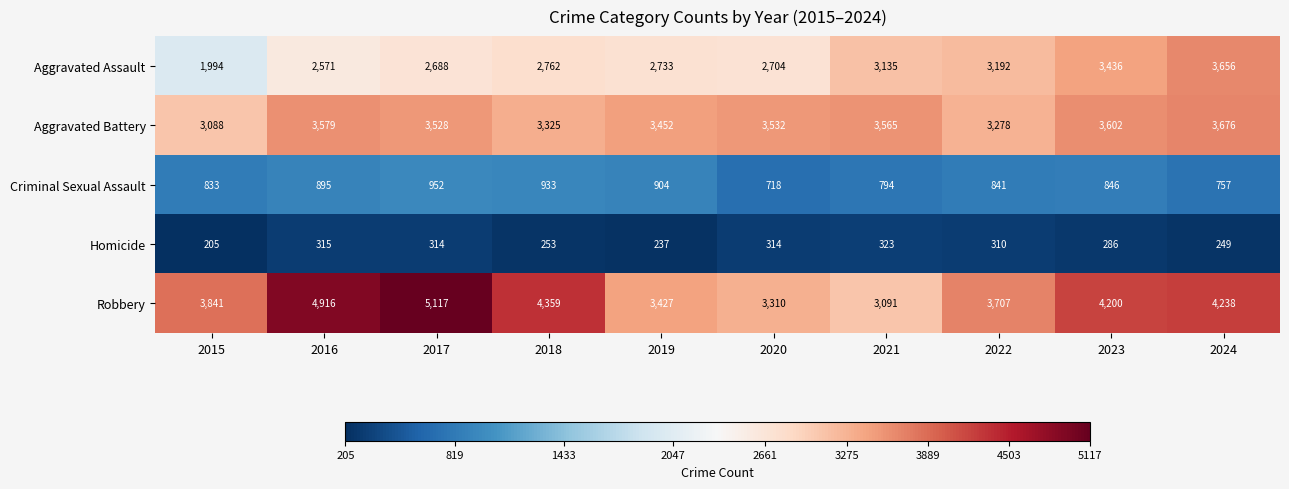

What is the greatest value displayed?

5117